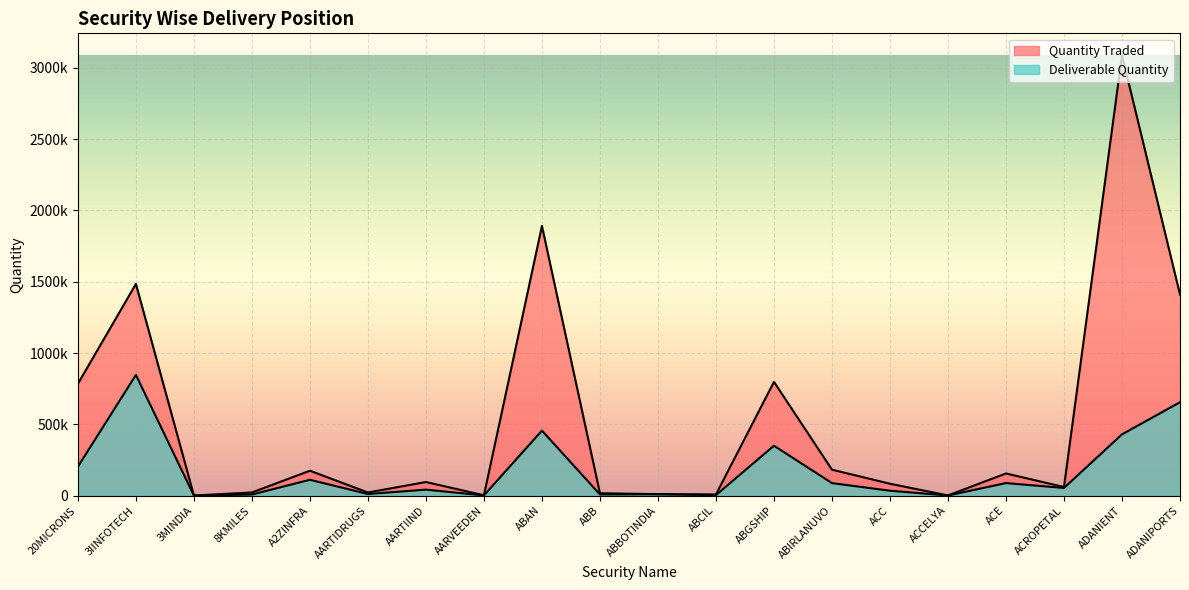

In Quantity Traded, how many points are lower than both neighbors (excluding endpoints)?

6